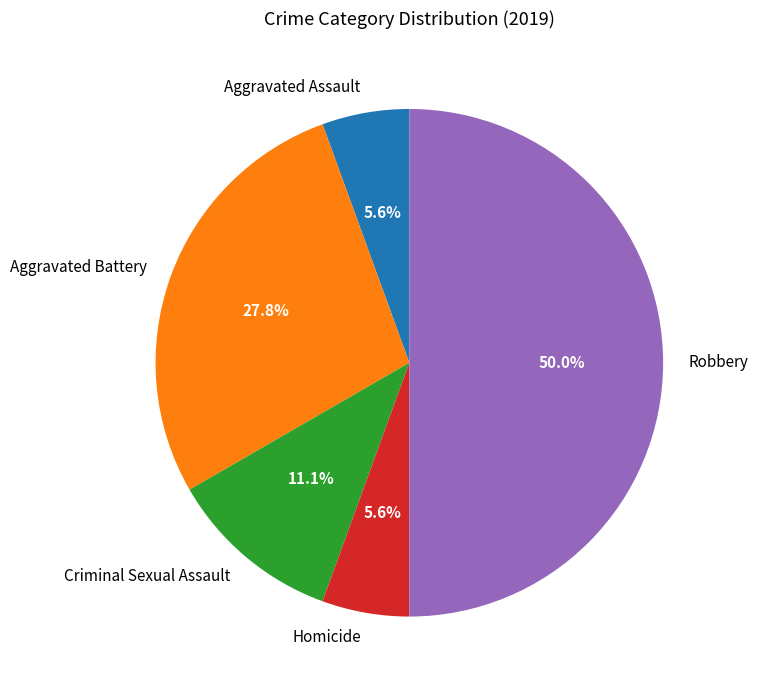

Does Aggravated Battery represent more than half of the total?

No